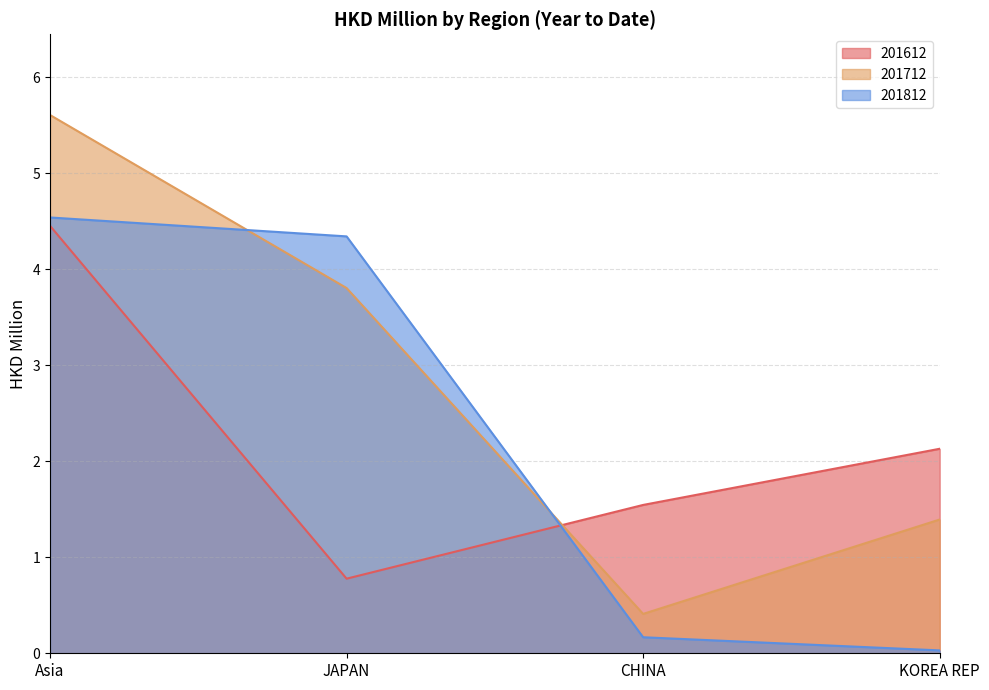

Which series has the widest spread of values?

201712